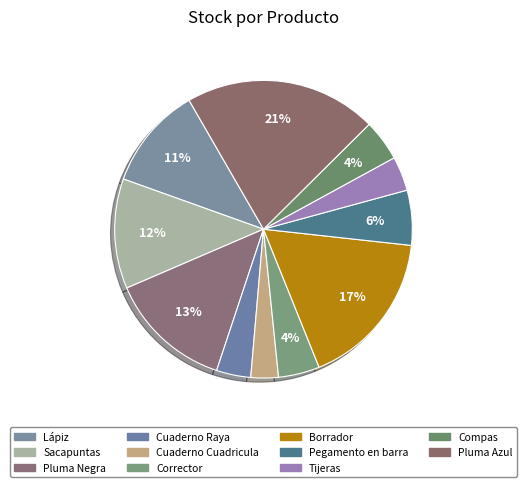

What portion of the pie excludes Tijeras?

96.3%